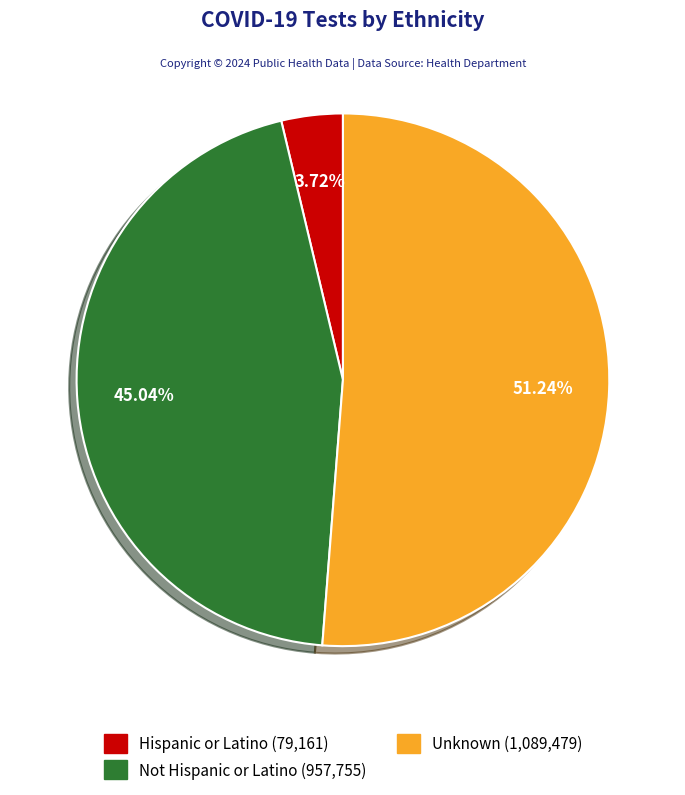

What is the largest slice in the pie chart?

Unknown